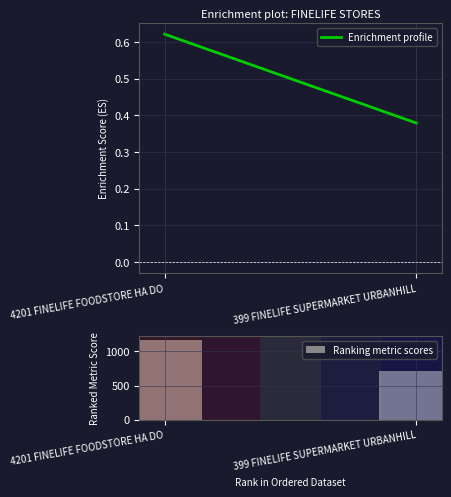

At which category does the chart reach its minimum across all series?

399 FINELIFE SUPERMARKET URBANHILL